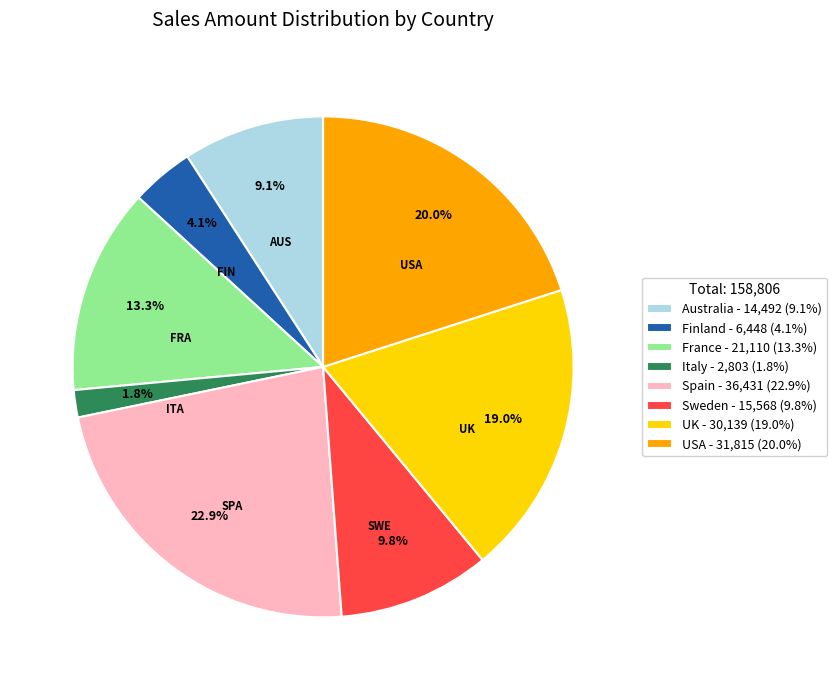

Is there any slice that represents more than half of the pie?

No